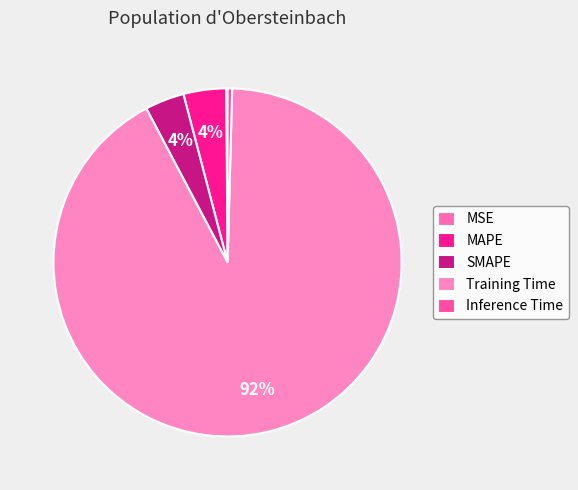

True or false: MAPE accounts for 4% of the total.

True